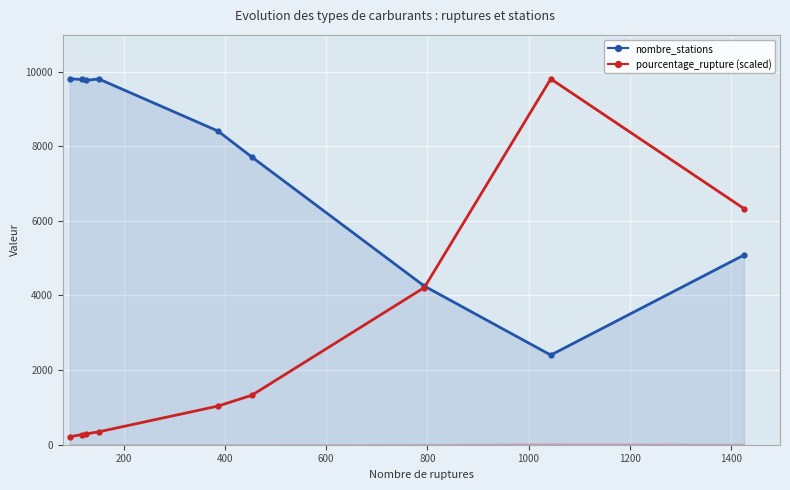

Rank the series by their maximum value, from highest to lowest.

nombre_stations, pourcentage_rupture (scaled)